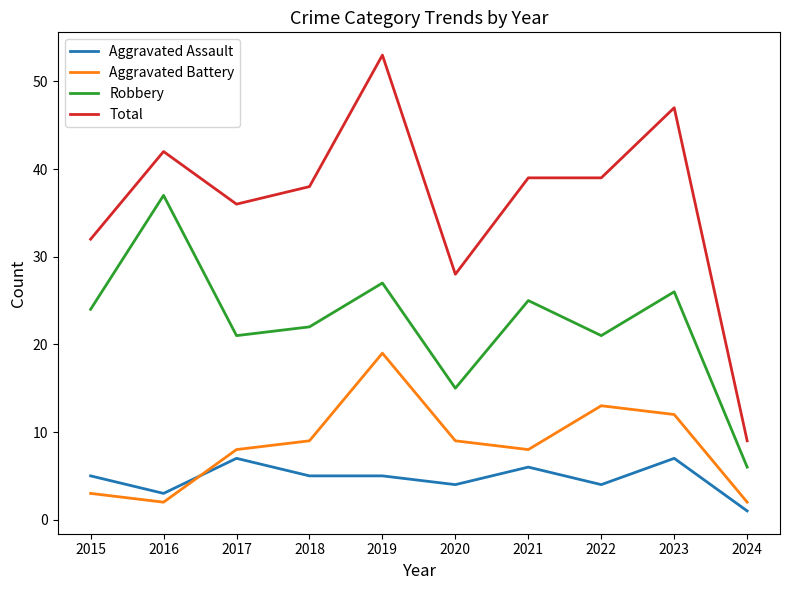

Which series has the largest range (max minus min)?

Total